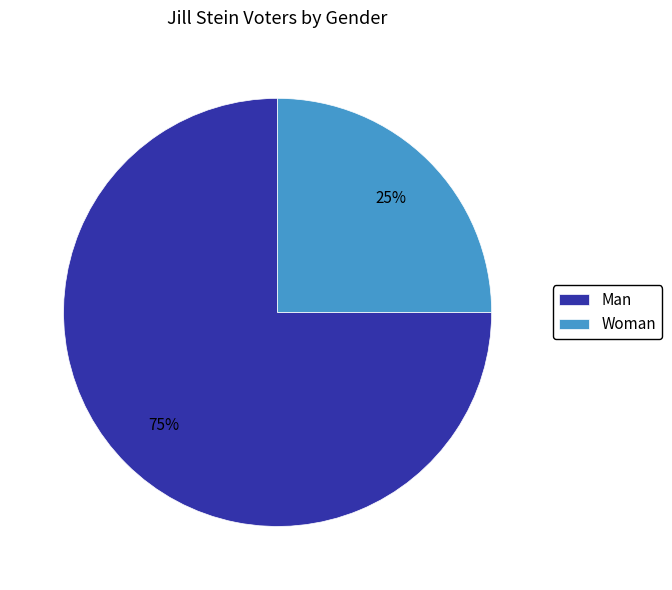

Is the sum of Man and Woman greater than half?

Yes